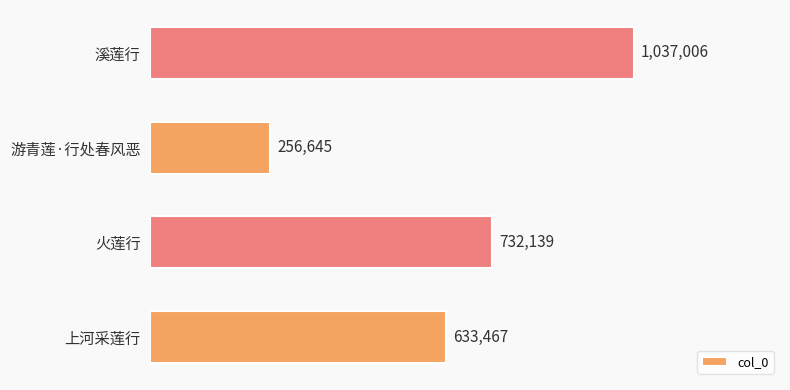

Which label corresponds to the smallest value in the chart?

游青莲·行处春风恶